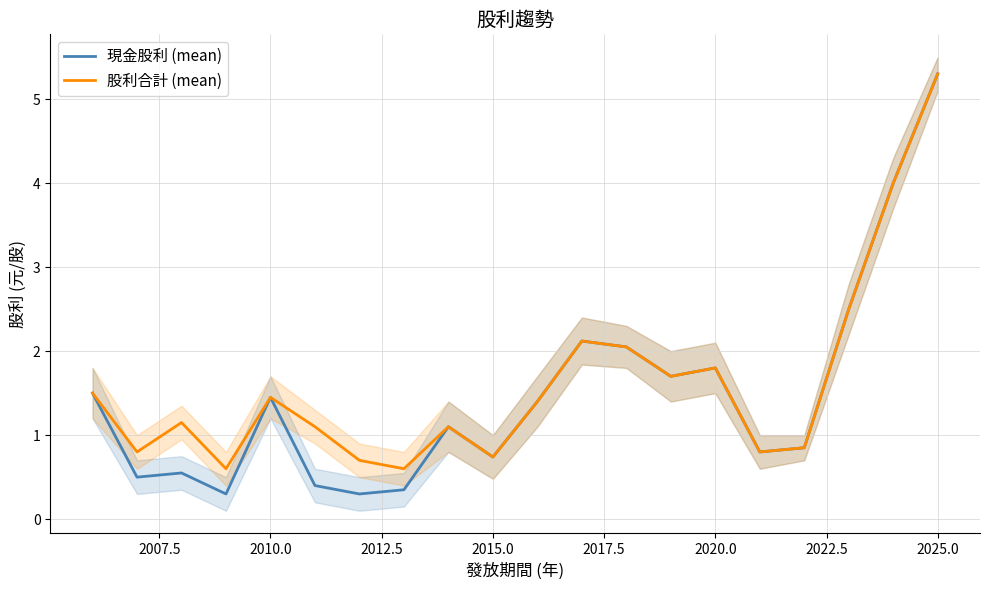

Is it true that 股利合計 (mean) equals 5.3 at 2025.0?

True